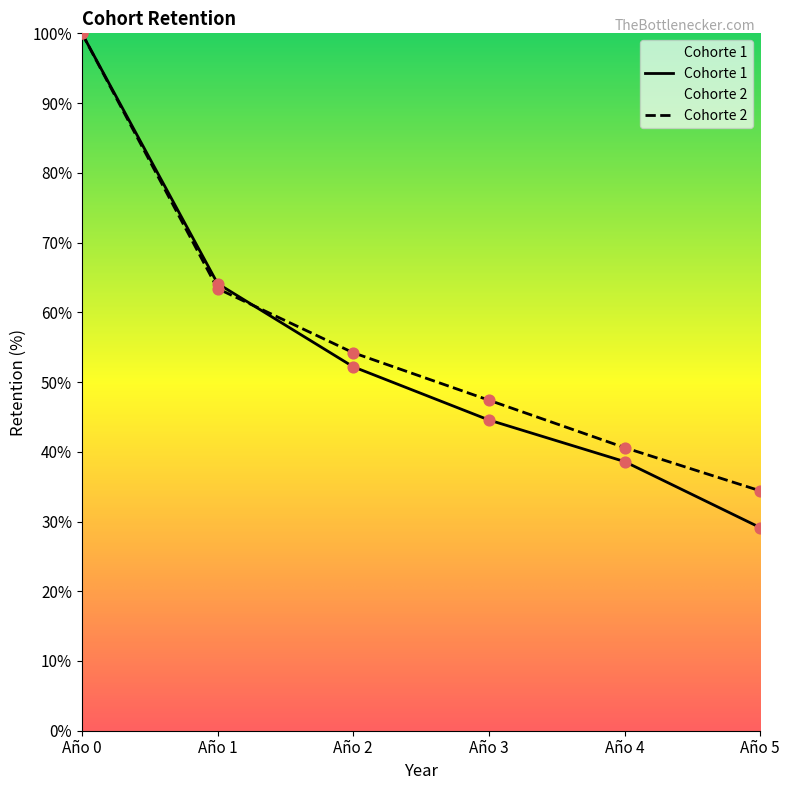

What are all the series names shown in the legend?

Cohorte 1, Cohorte 2